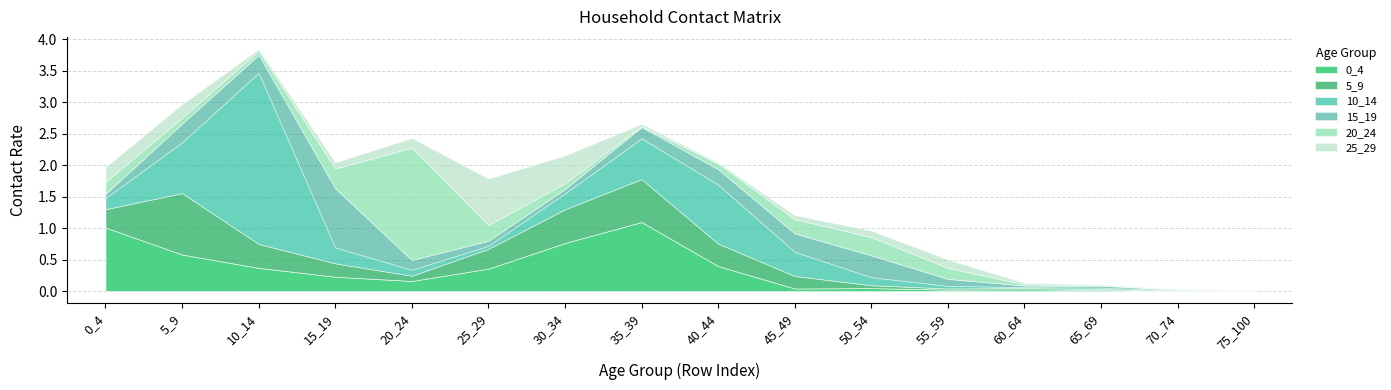

True or false: 20_24 has a value of 0.1 at 45_49.

False